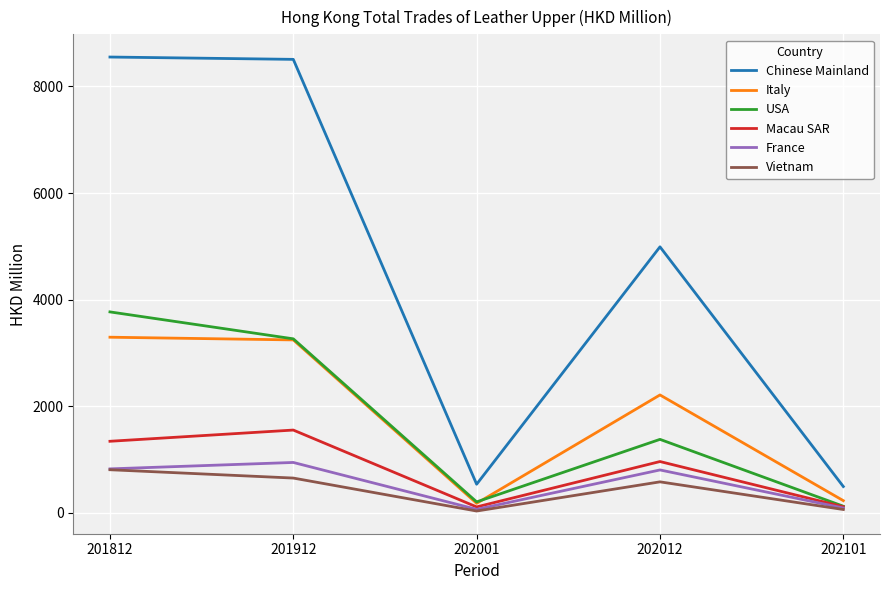

What is the minimum value for Chinese Mainland?

492.4